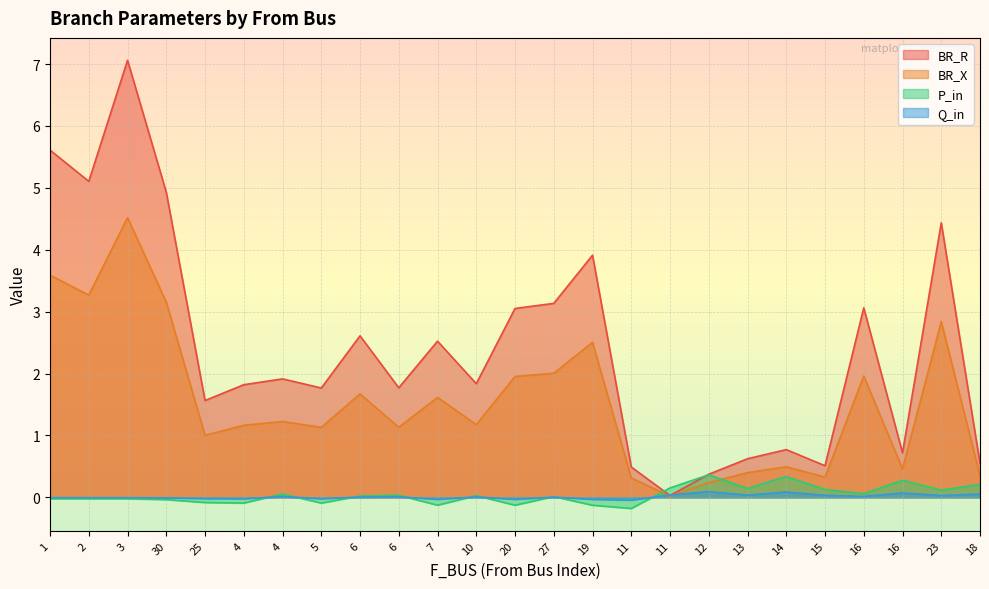

What is the spread (max minus min) of values at 12?

0.3